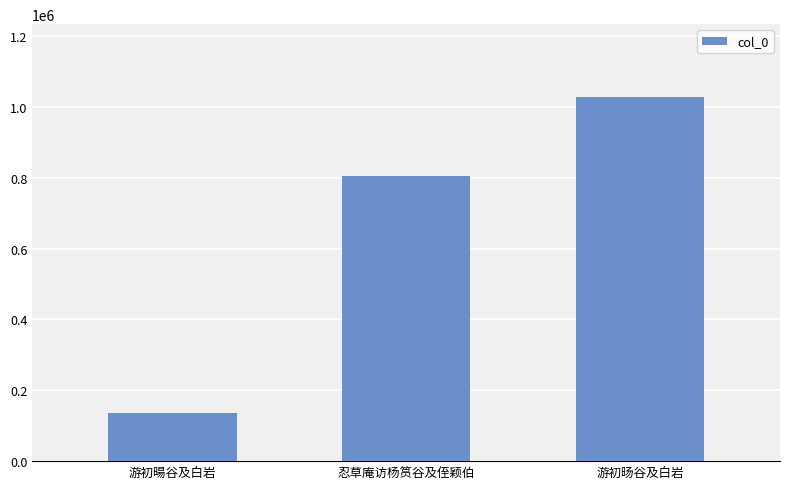

What is the value of the 3rd bar from the left?

1028213